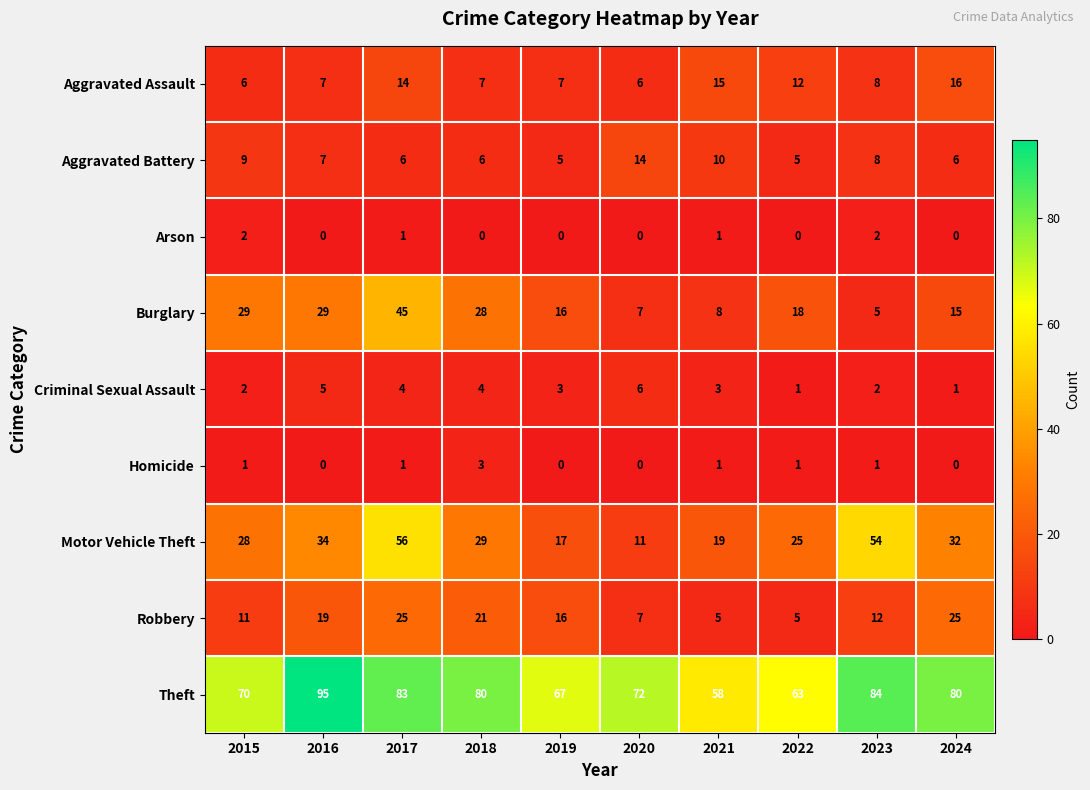

What is the difference between the Criminal Sexual Assault values at 2016 and 2022?

4